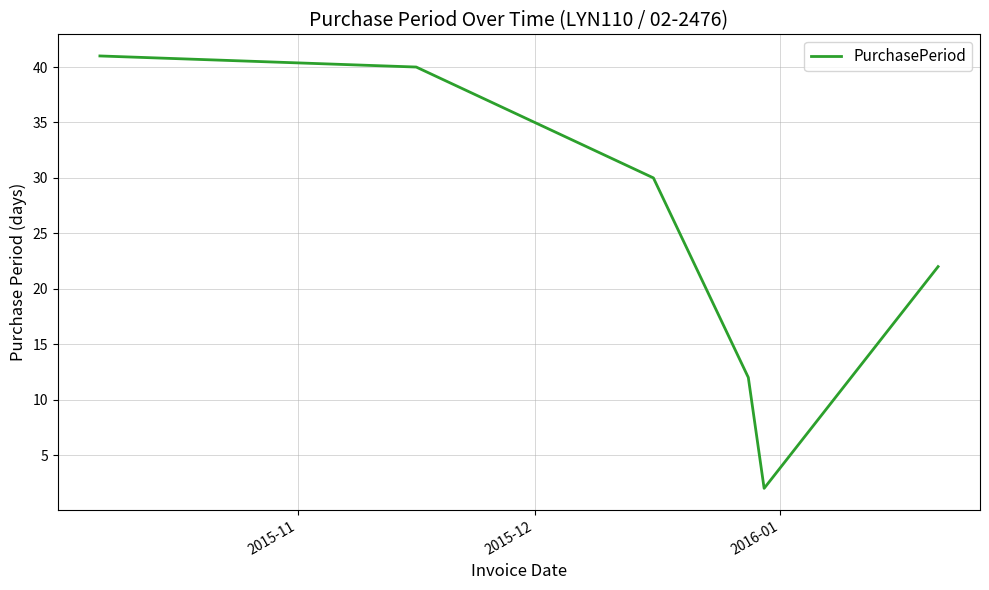

What is the greatest value displayed?

41